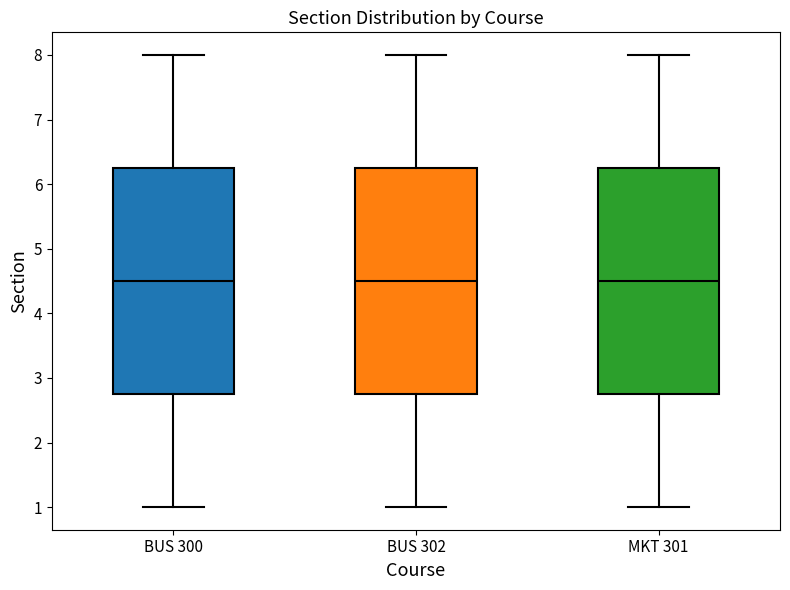

Where does the upper whisker of the box for BUS 300 end on the y-axis? The values are not printed on the chart, so give them approximately, as read against the axis.

8.0